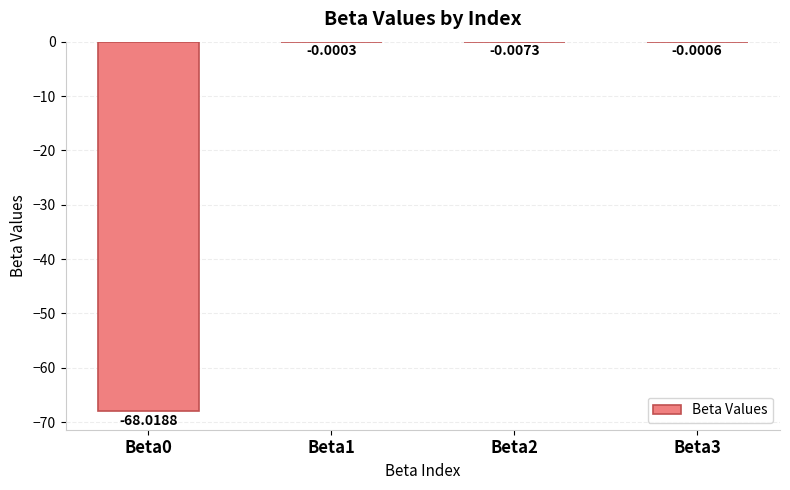

Between Beta1 and Beta0, which is larger?

Beta1